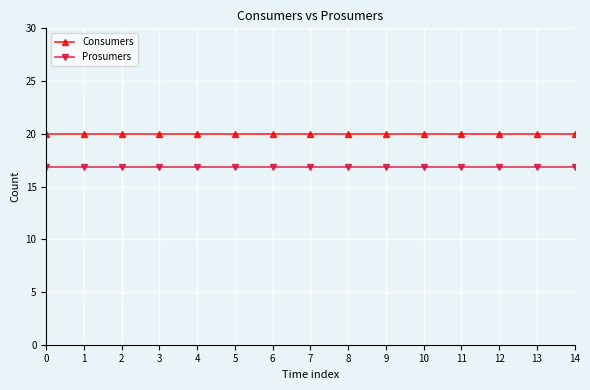

What are all the series names shown in the legend?

Consumers, Prosumers